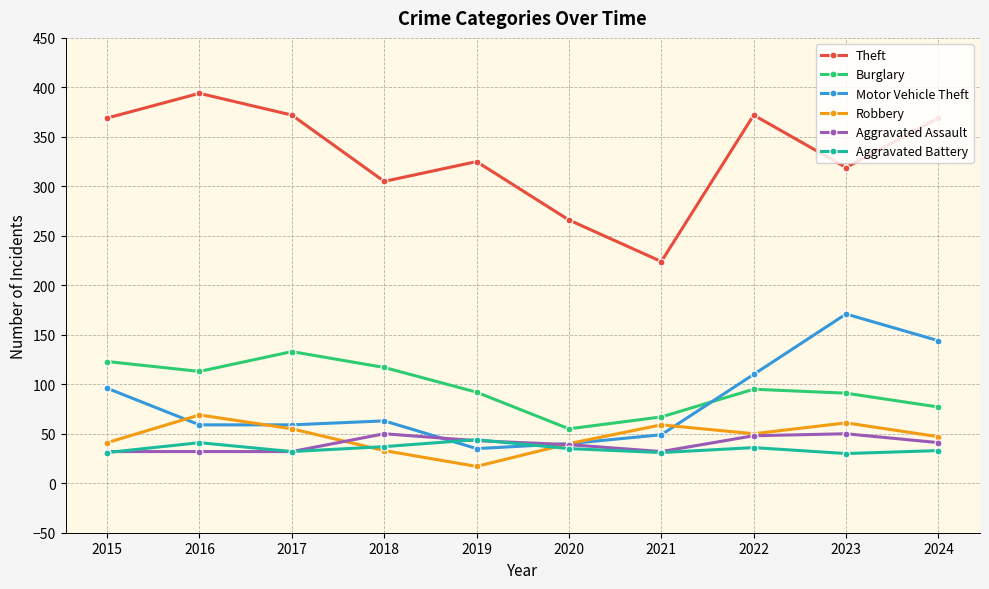

The value of Theft at 2024 is 77. True or false?

False